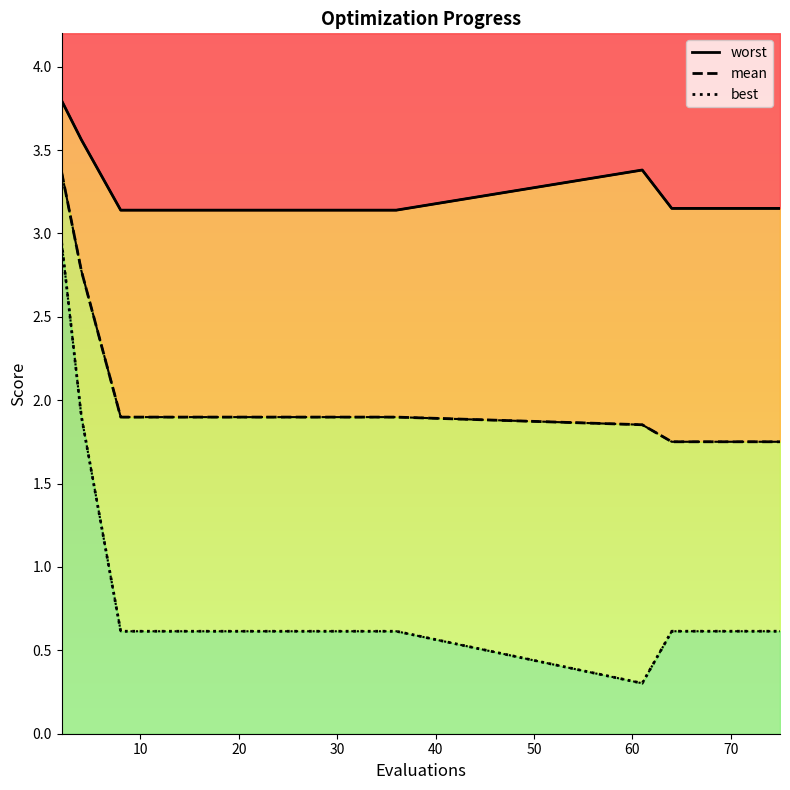

Which category has the lowest value in the mean series?

64